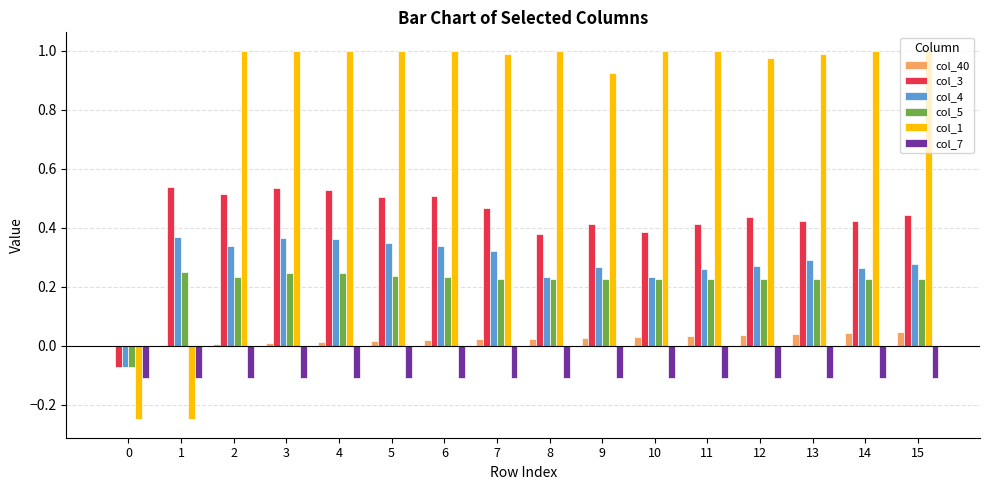

Which series has the largest total across all categories?

col_1